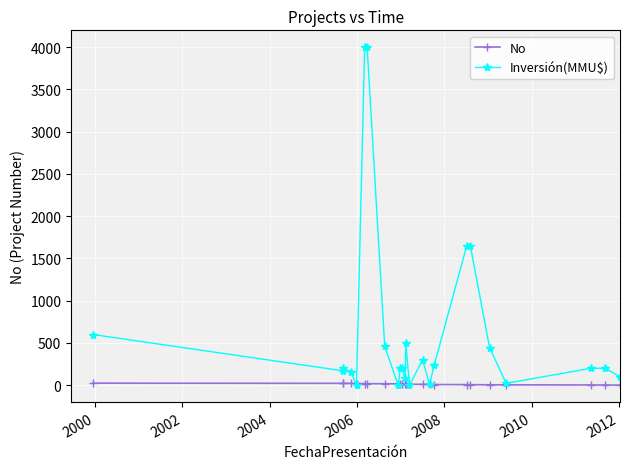

True or false: No and Inversión(MMU$) intersect in this chart.

True